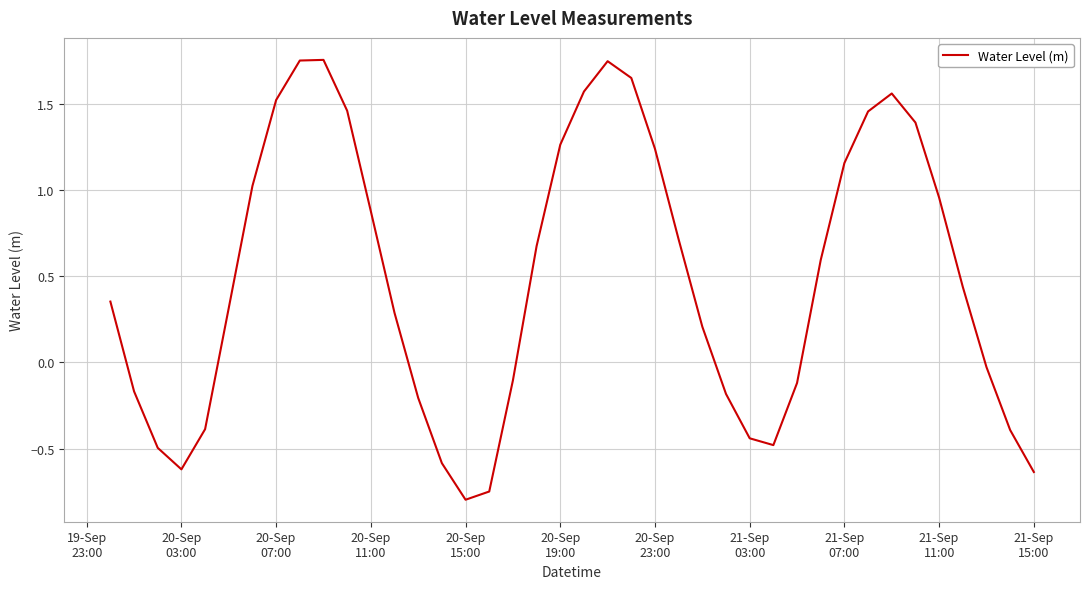

What is the smallest value displayed?

-0.8